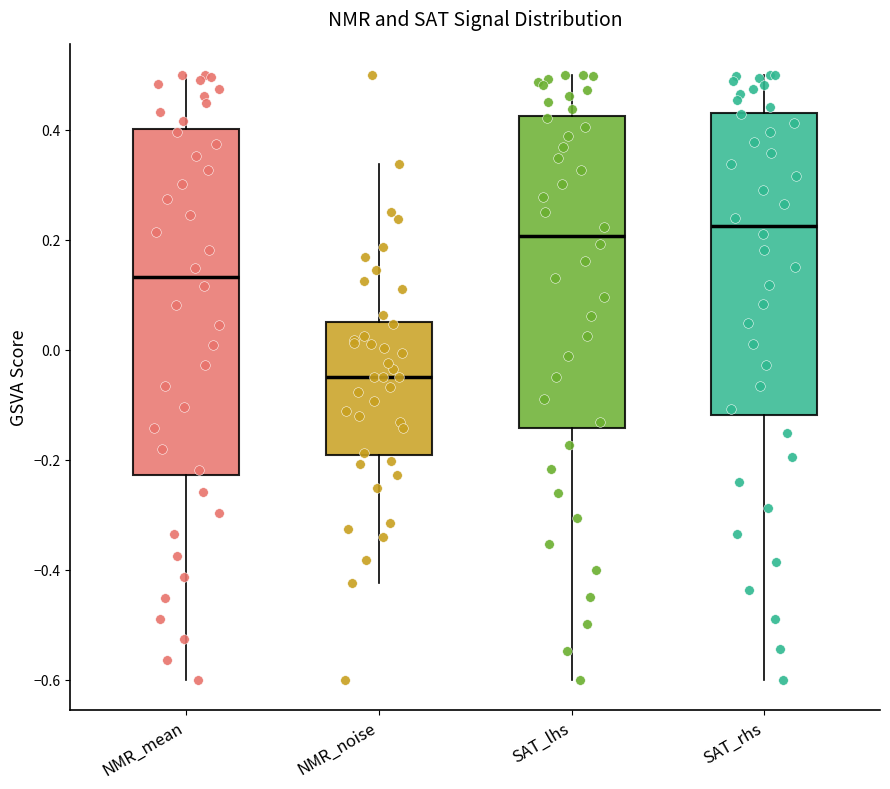

Where is the upper edge of the box for SAT_rhs on the y-axis? The values are not printed on the chart, so give them approximately, as read against the axis.

0.44